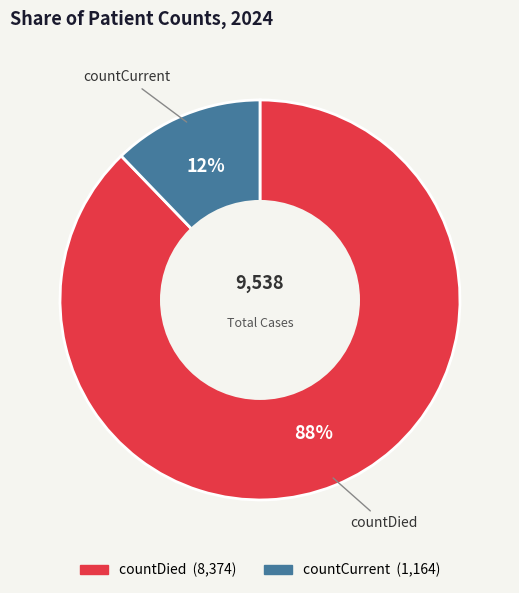

To the nearest percent, what is the difference between the countCurrent and countDied slice percentages?

76%